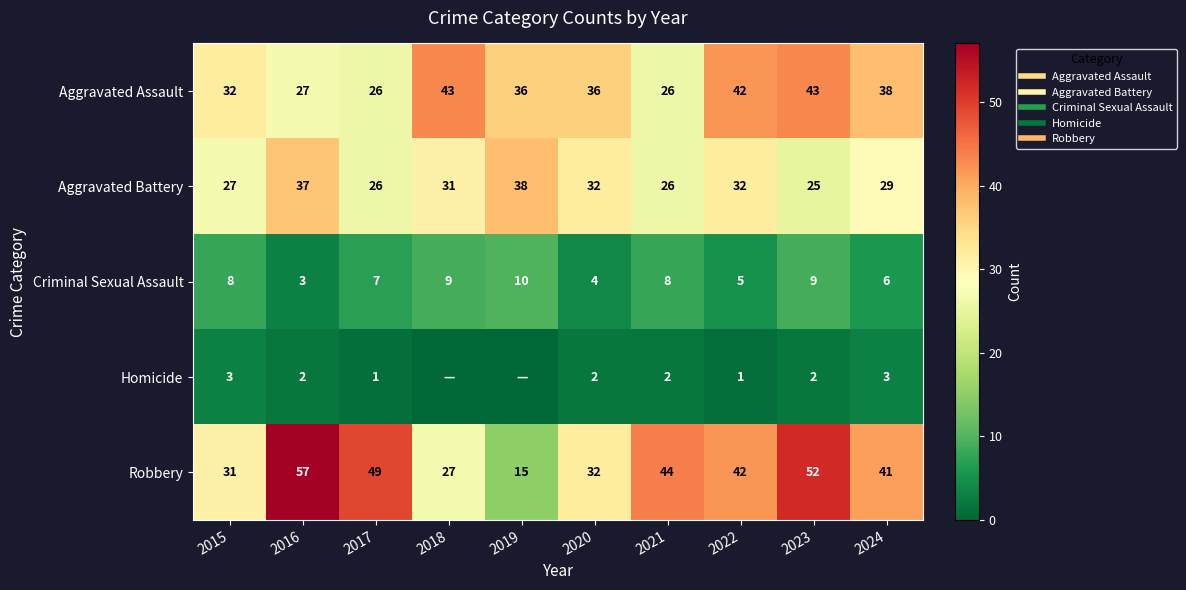

What is the difference between the Aggravated Battery values at 2020 and 2015?

5